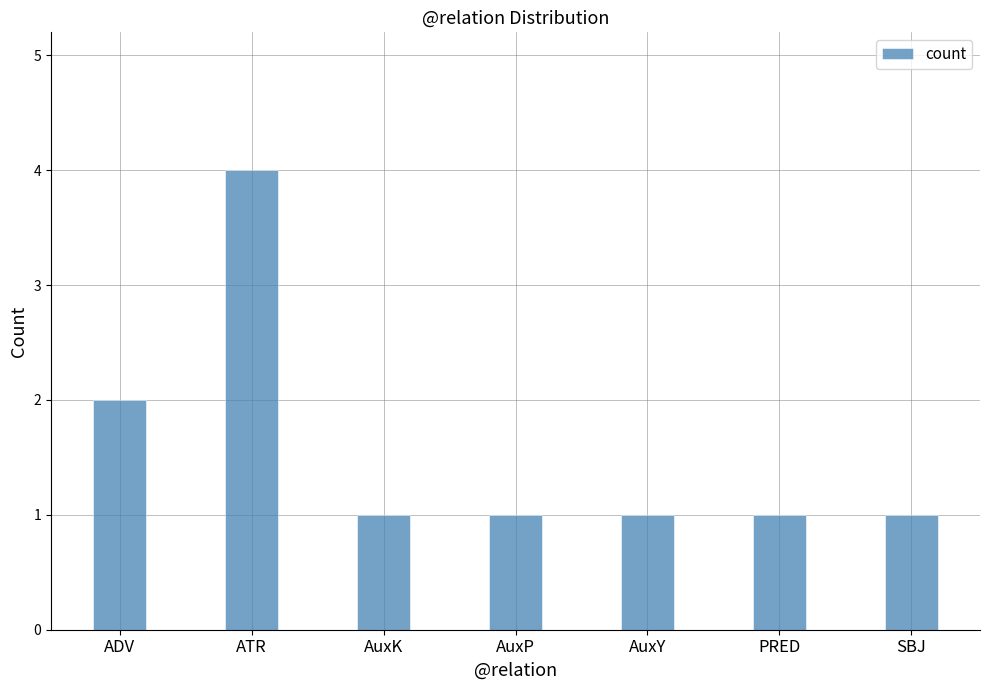

Which has a higher value, ATR or SBJ?

ATR